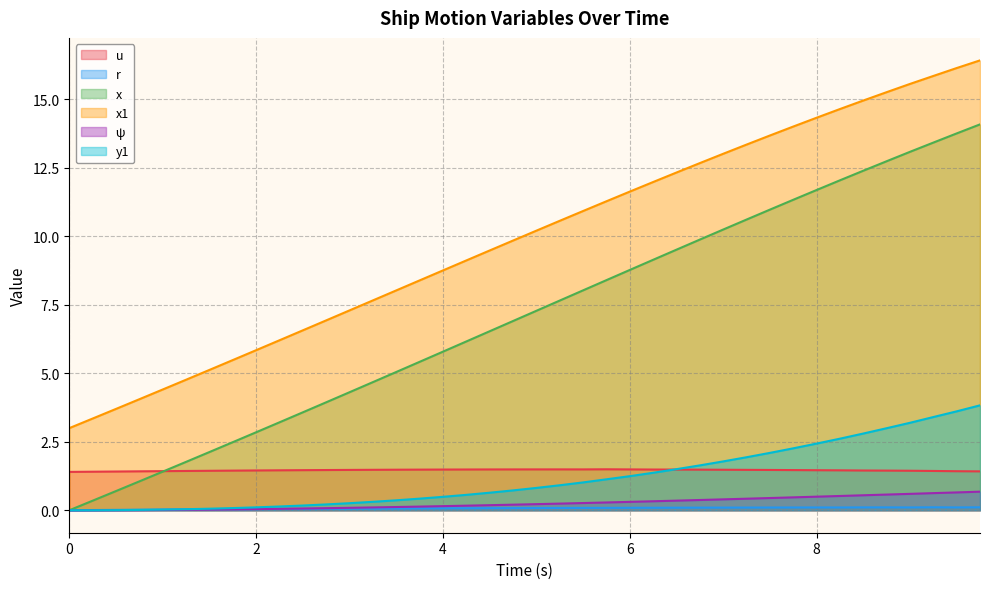

True or false: u and r cross at least once.

False